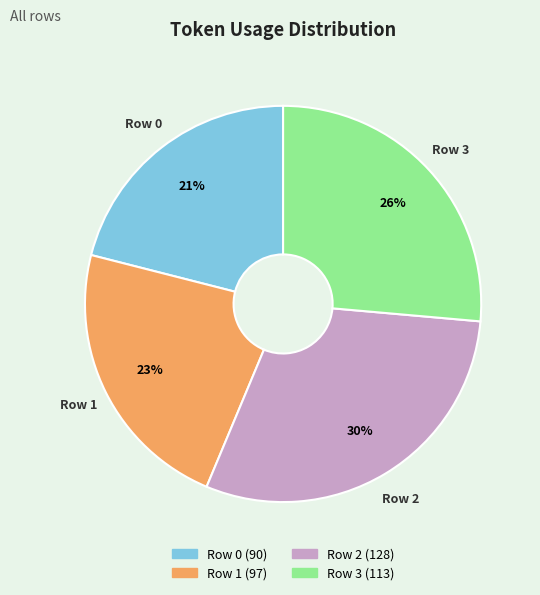

Which category has the smallest portion of the pie?

Row 0